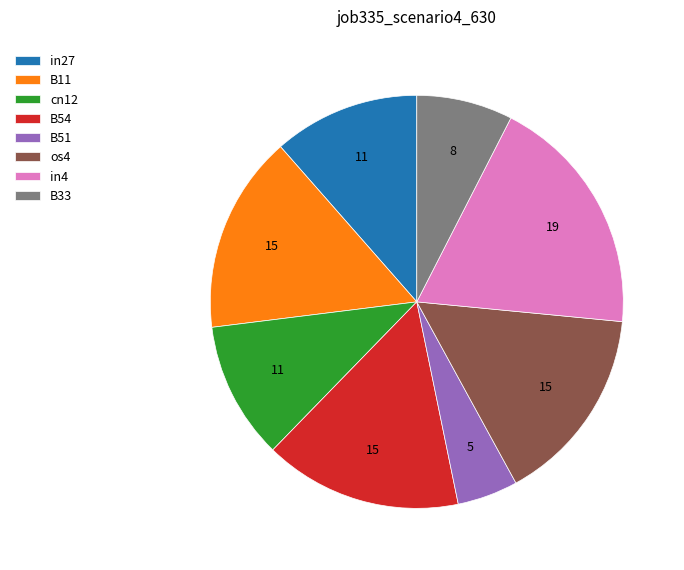

How many slices are in this pie chart?

8